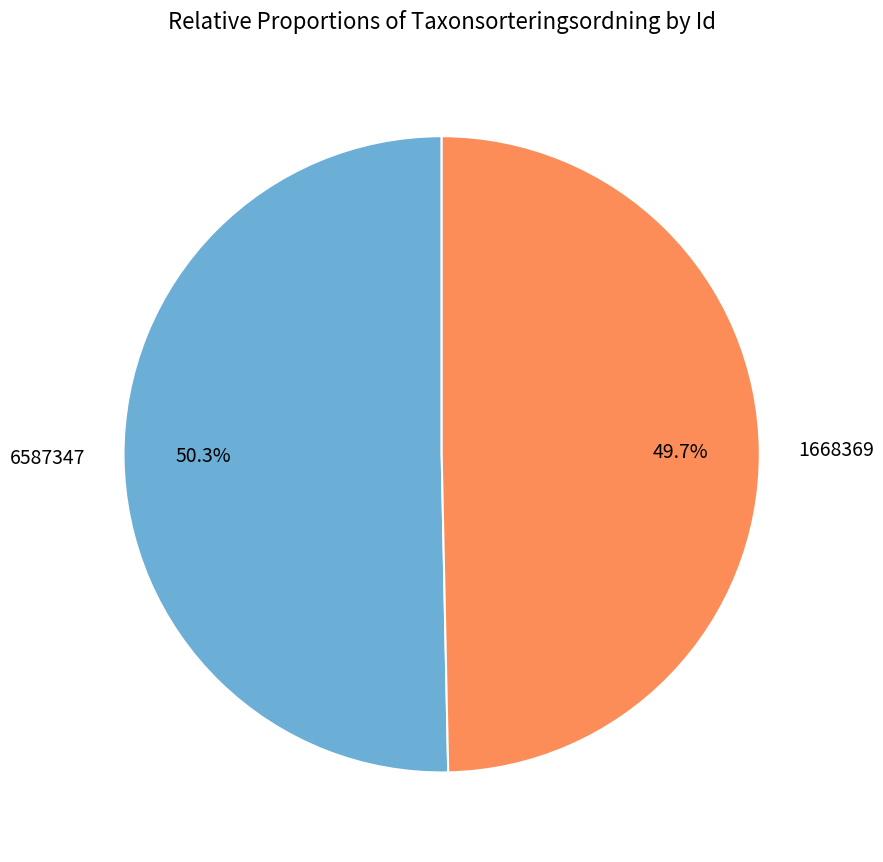

Which slice is the smallest?

1668369